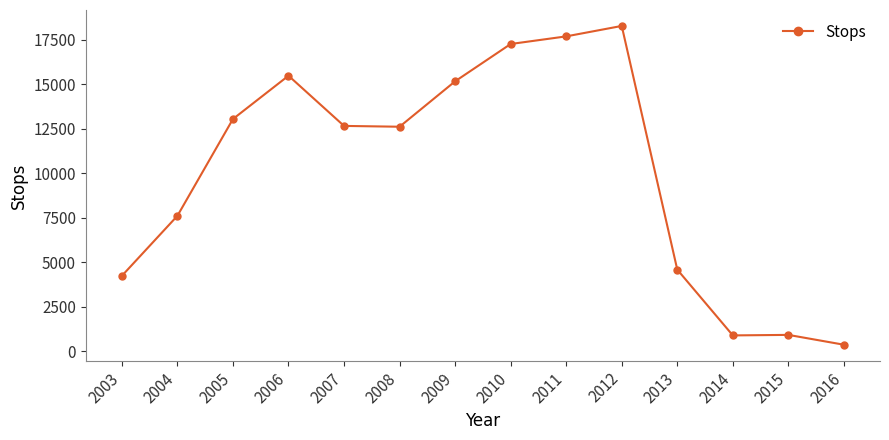

True or false: the data has more than 1 interior local peaks.

True